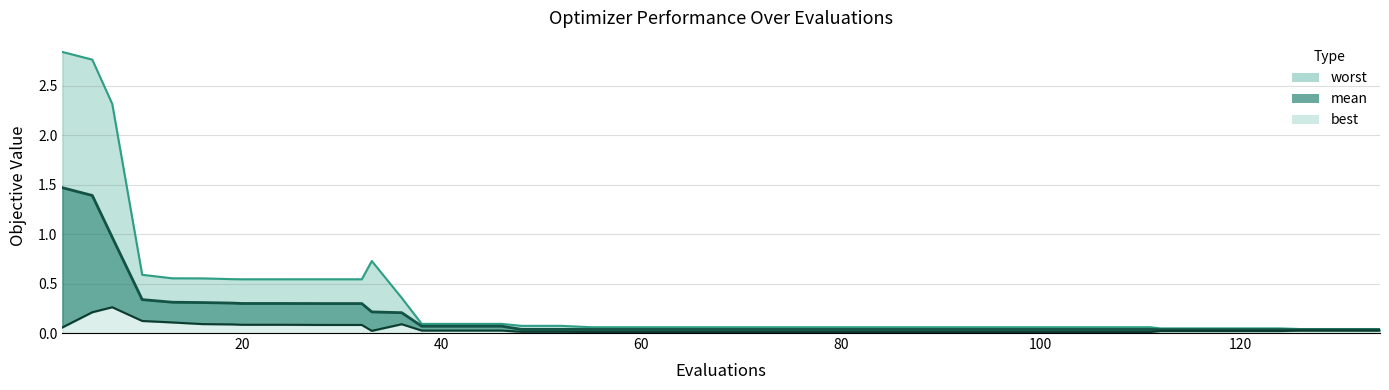

True or false: mean and worst cross at least once.

False